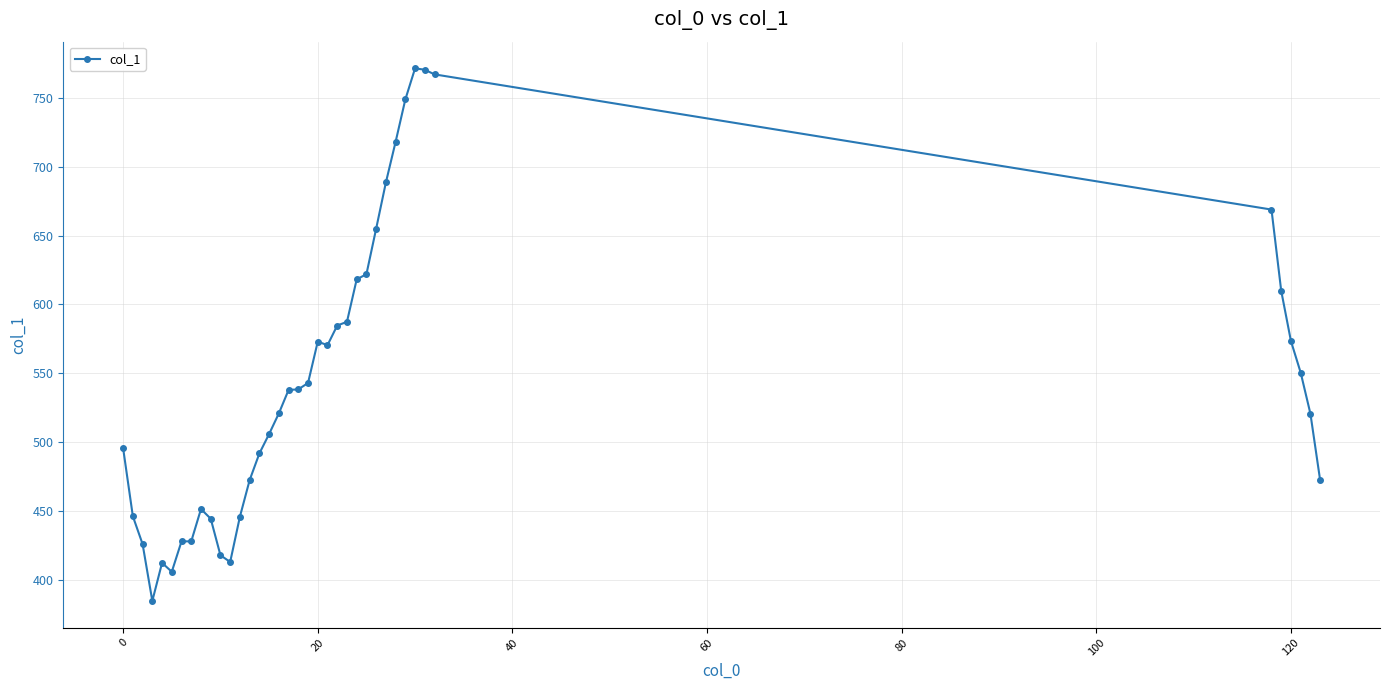

True or false: there are more than 2 points higher than both neighbors.

True